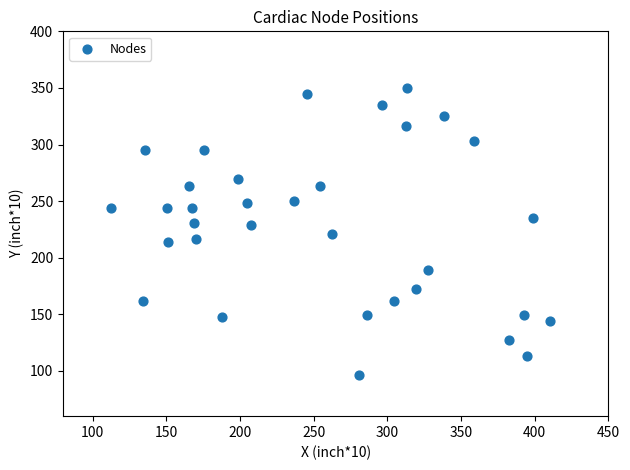

What is the range of Y values (max minus min)?

253.0